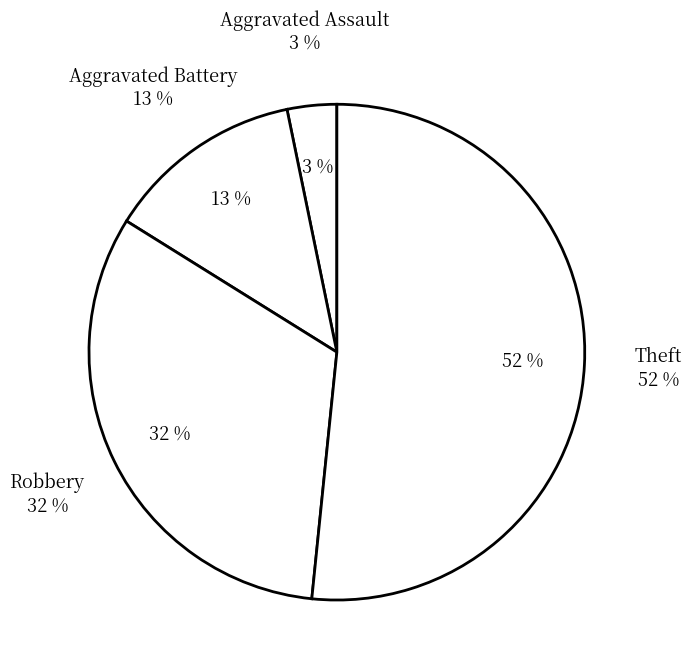

Do Theft and Aggravated Assault together represent more than half of the pie?

Yes